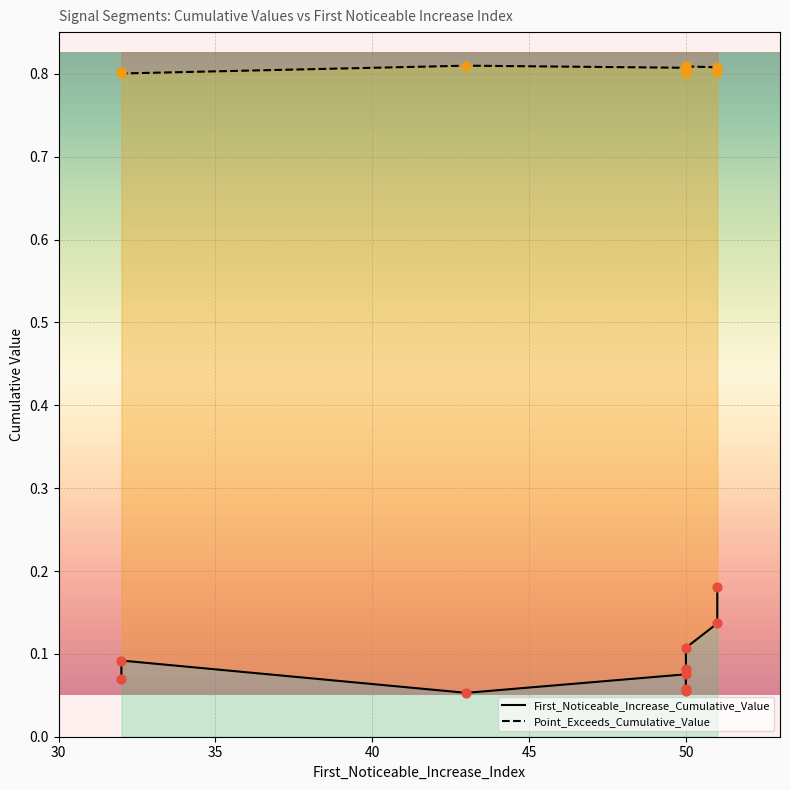

What are all the series names shown in the legend?

First_Noticeable_Increase_Cumulative_Value, Point_Exceeds_Cumulative_Value